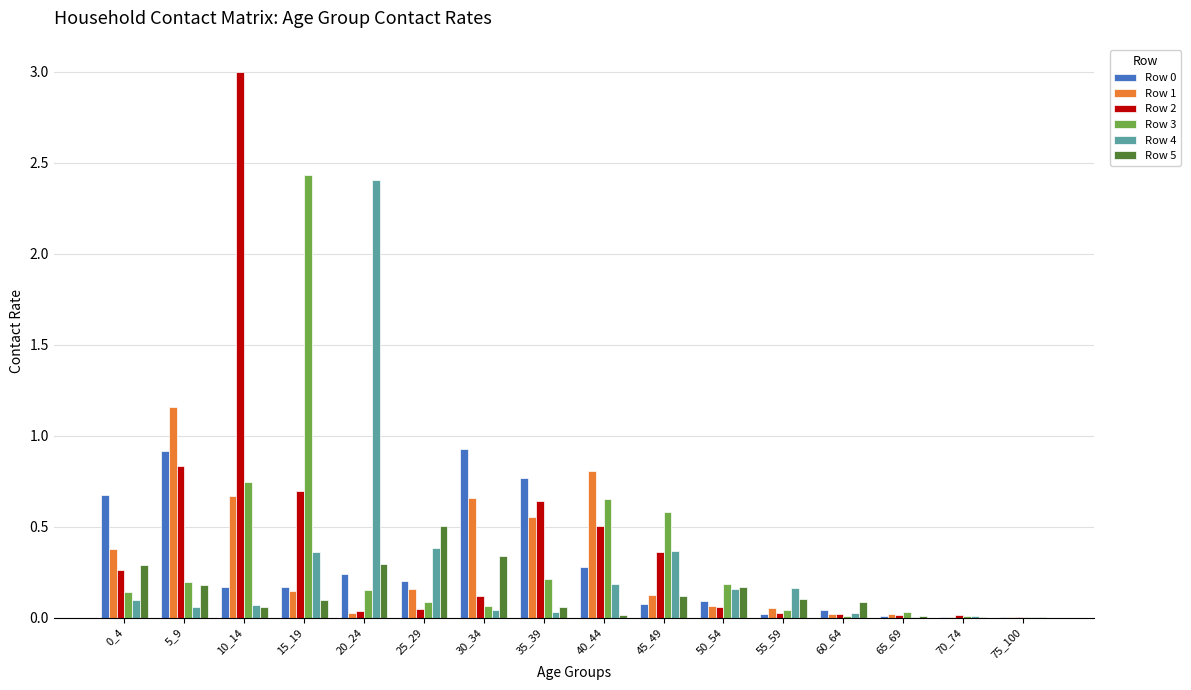

At which category does the chart reach its peak across all series?

10_14